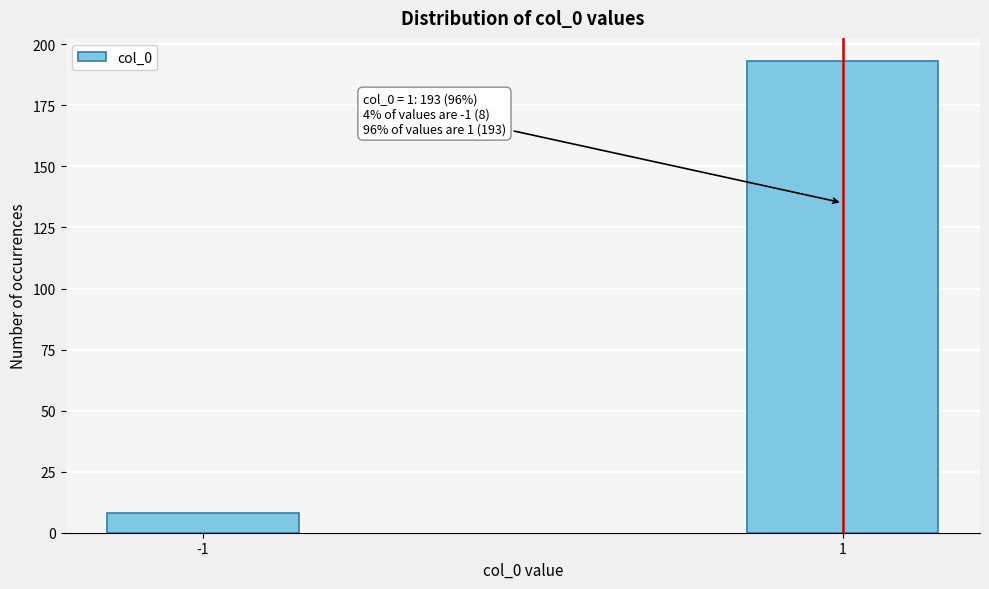

Reading right to left, extract all data points from this chart.

193	8